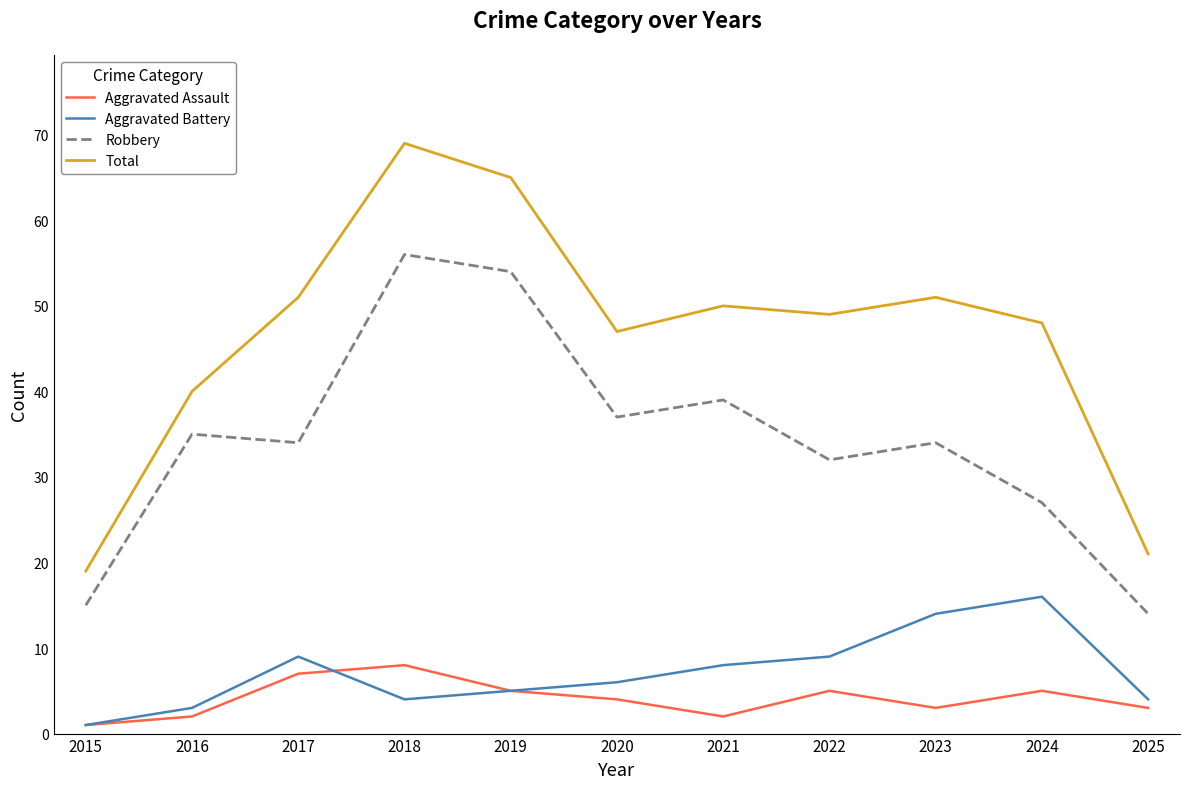

Rank the series by their maximum value, from lowest to highest.

Aggravated Assault, Aggravated Battery, Robbery, Total